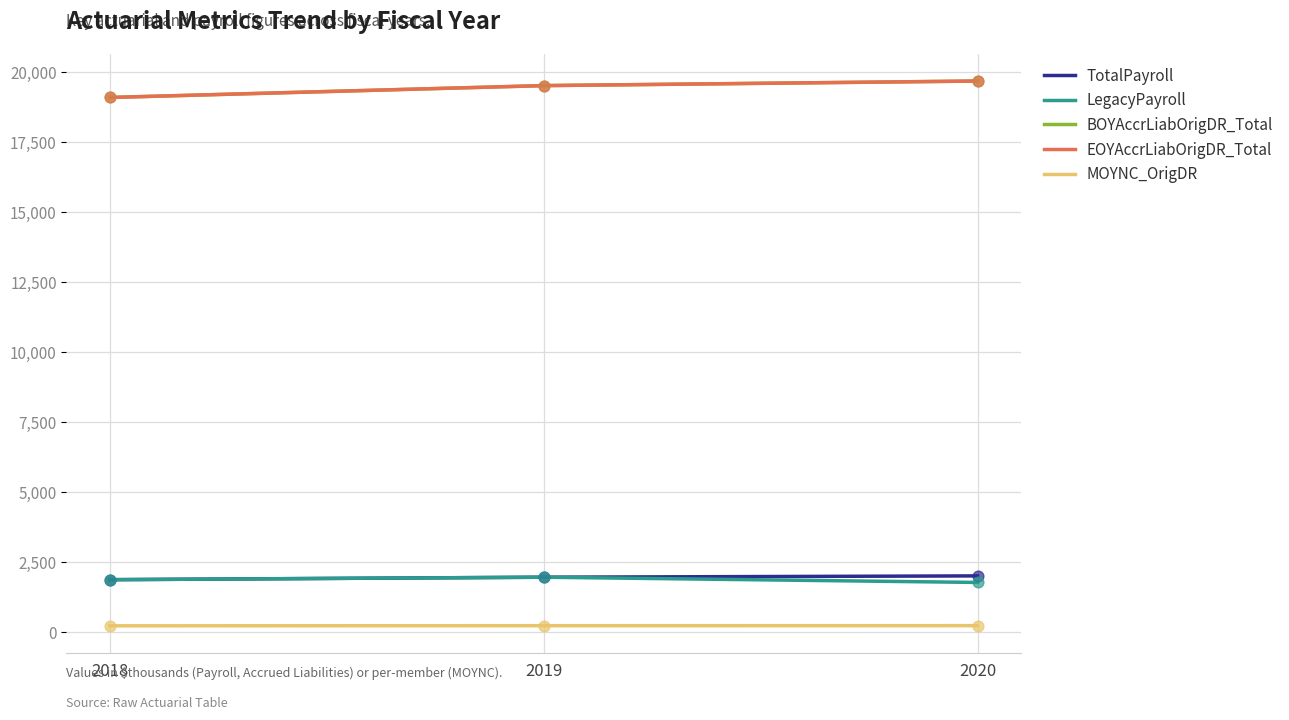

At which category is the sum across all series the highest?

2020